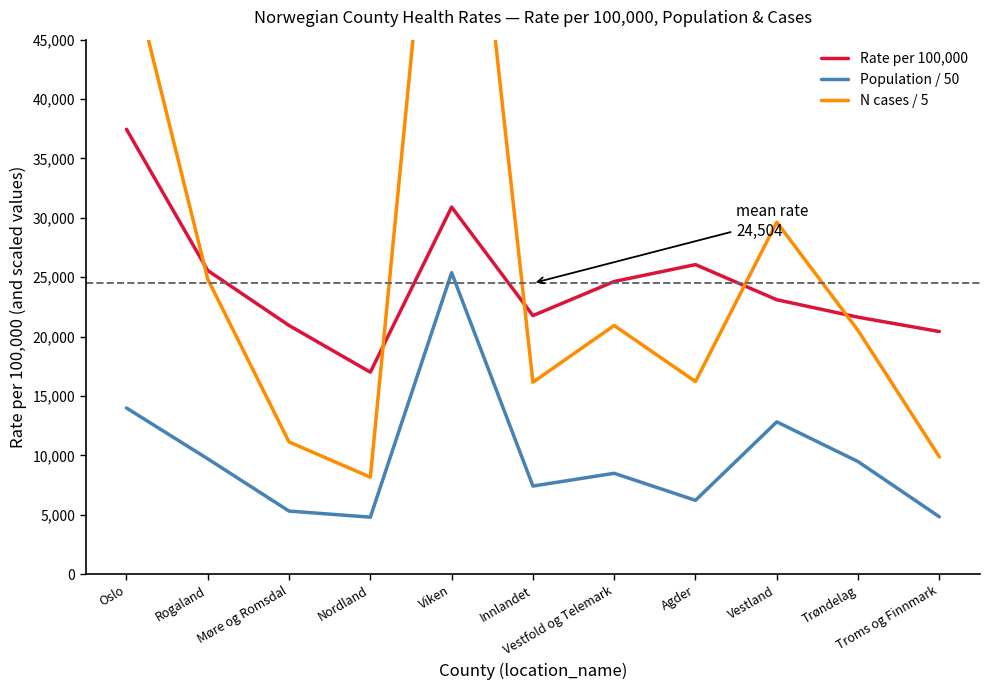

How many data points in N cases / 5 are less than 20517?

5